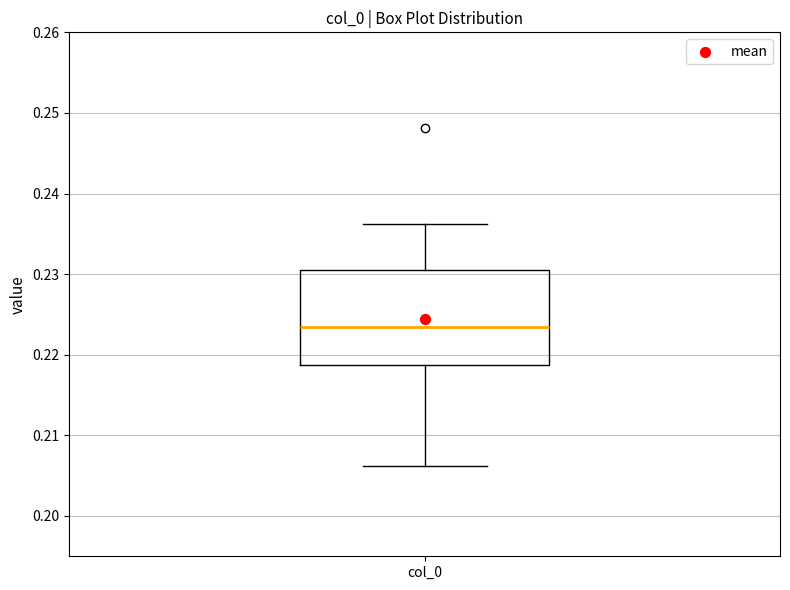

Transcribe this box plot: give where the median line is, the range the box spans, and where the two whiskers end, as read against the y-axis. The values are not printed on the chart, so give them approximately, as read against the axis.

median 0.223, box 0.219 to 0.230, whiskers 0.206 to 0.236